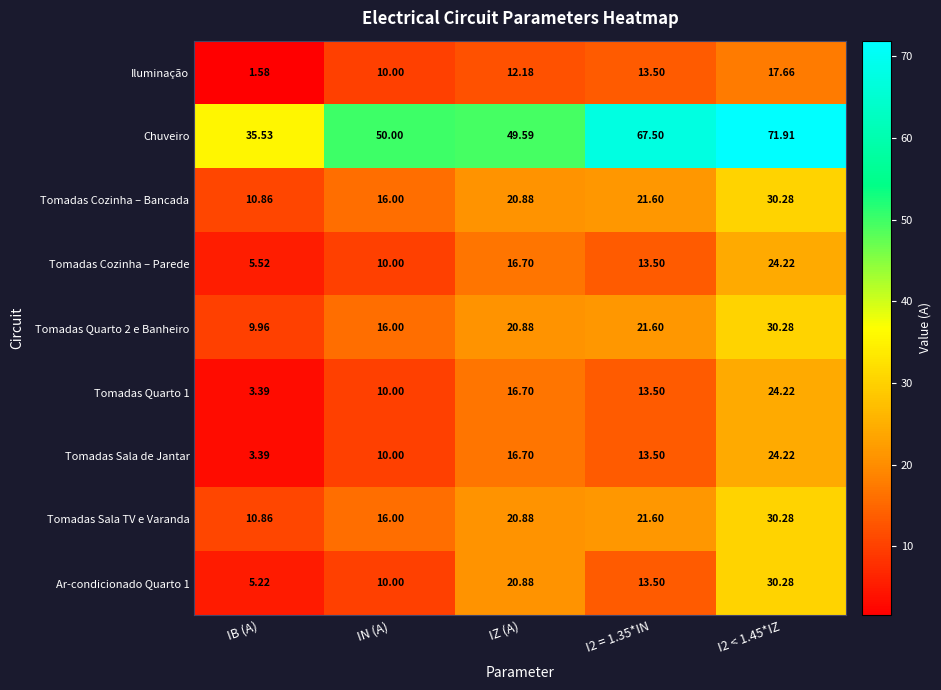

Which series has the widest spread of values?

Chuveiro